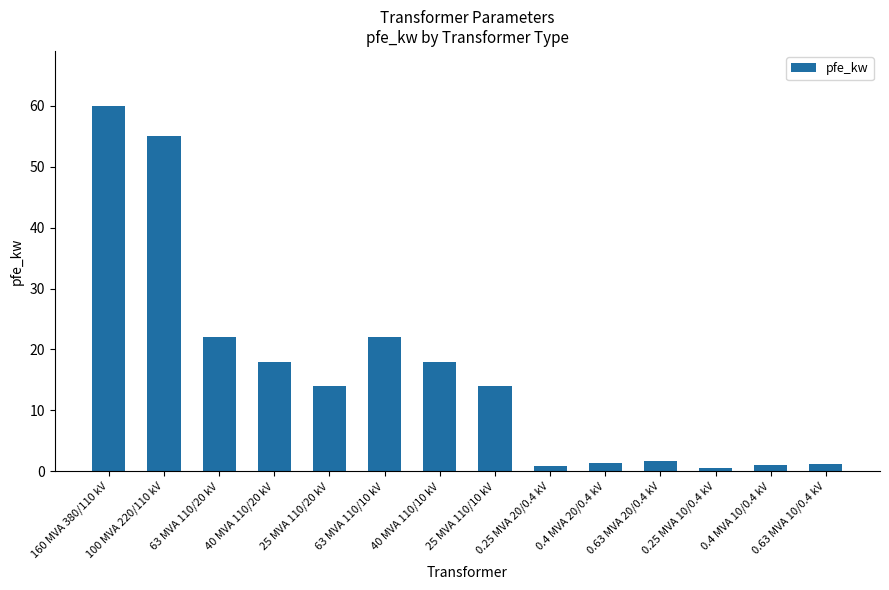

What is the maximum value shown in the chart?

60.0